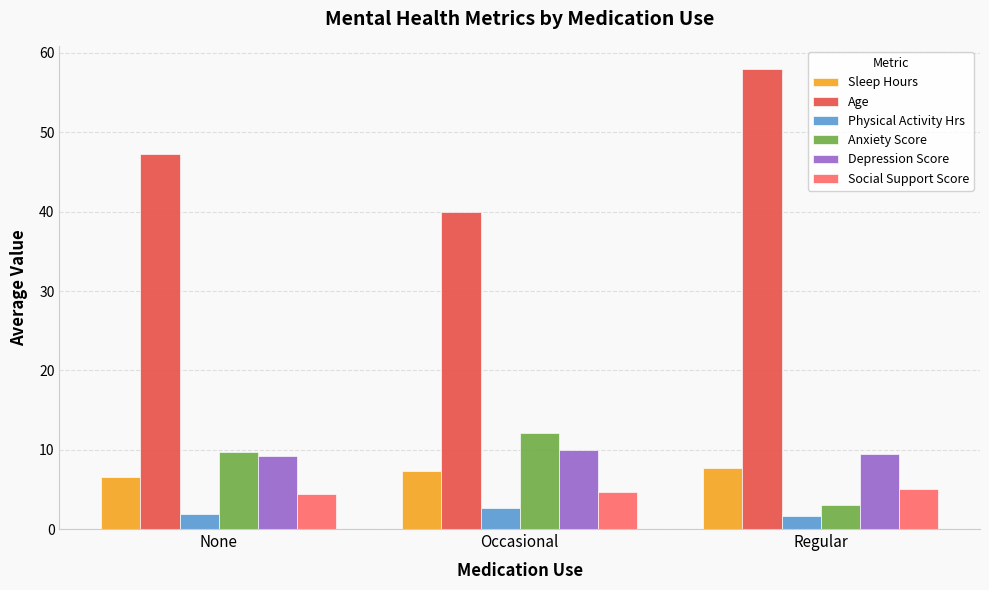

What is the spread (max minus min) of values at Occasional?

37.3